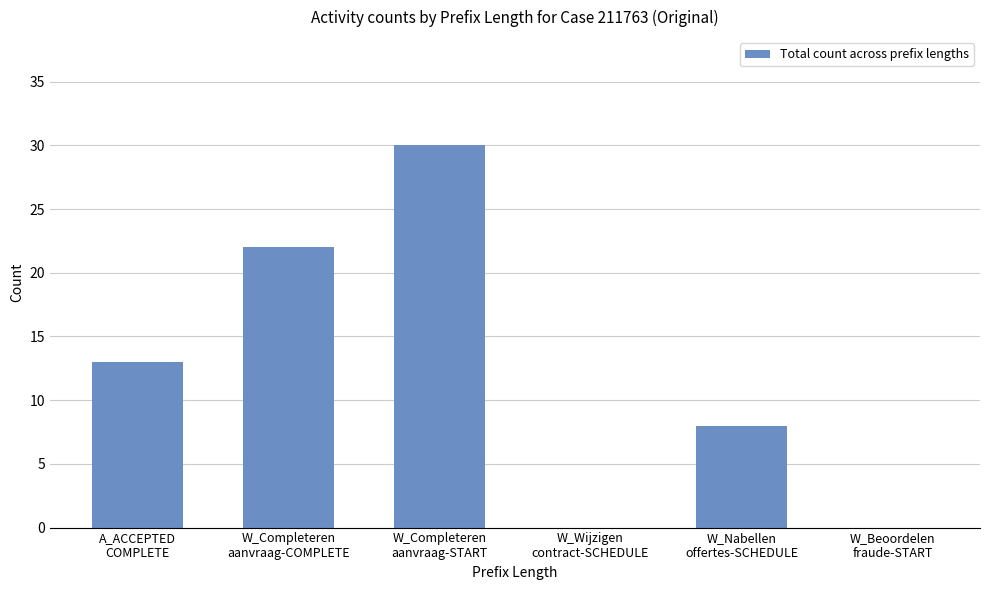

What is the sum of all values?

73